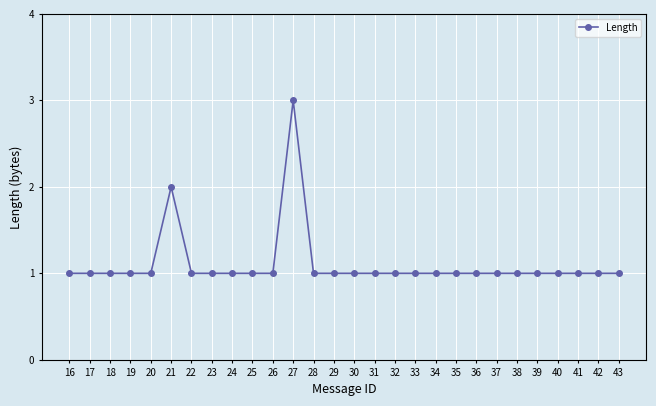

Which label corresponds to the largest value in the chart?

27